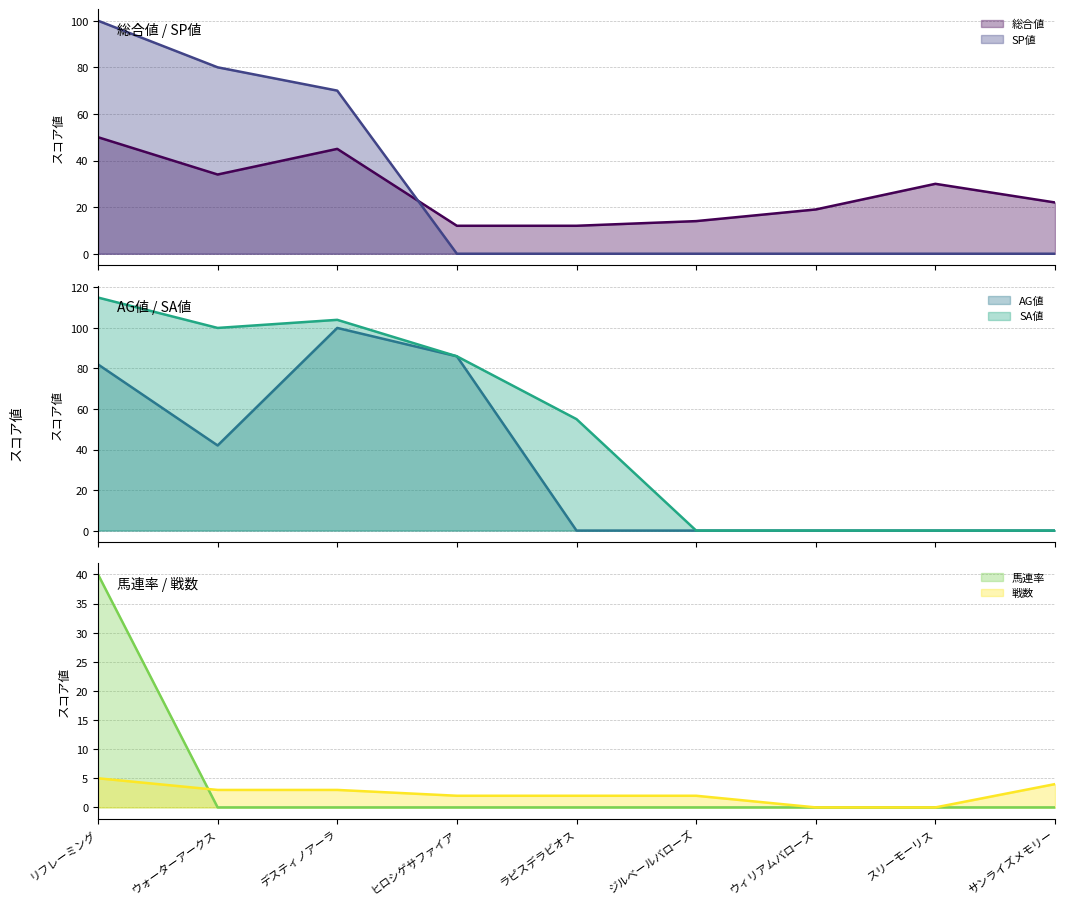

At ウィリアムバローズ, list the series in order from smallest to largest.

SP値 (line), AG値 (line), SA値 (line), 馬連率 (line), 戦数 (line), 総合値 (line)